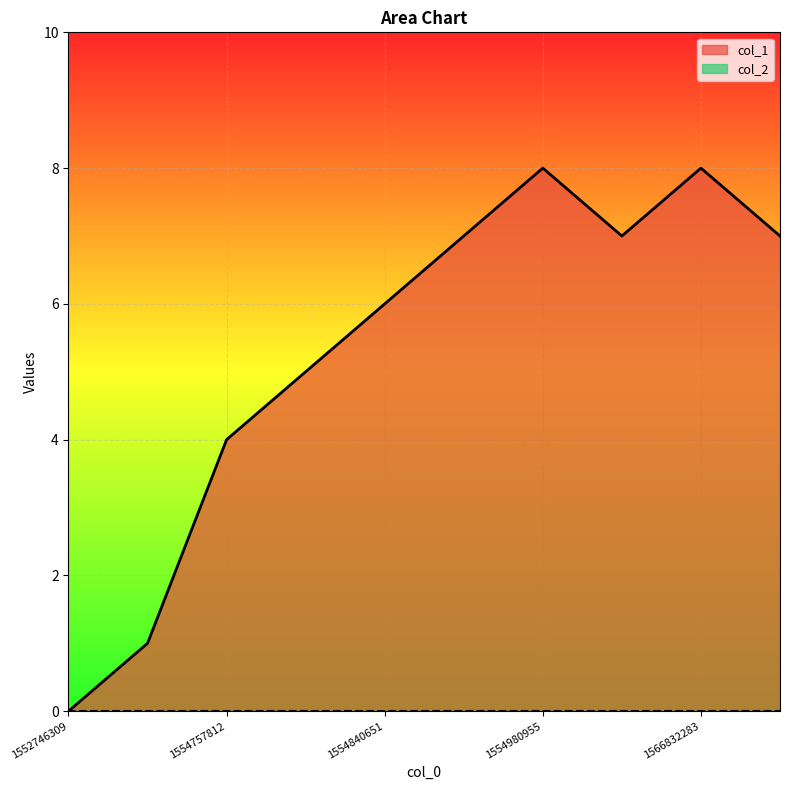

Is it true that the value at 1554757812 is 5?

False